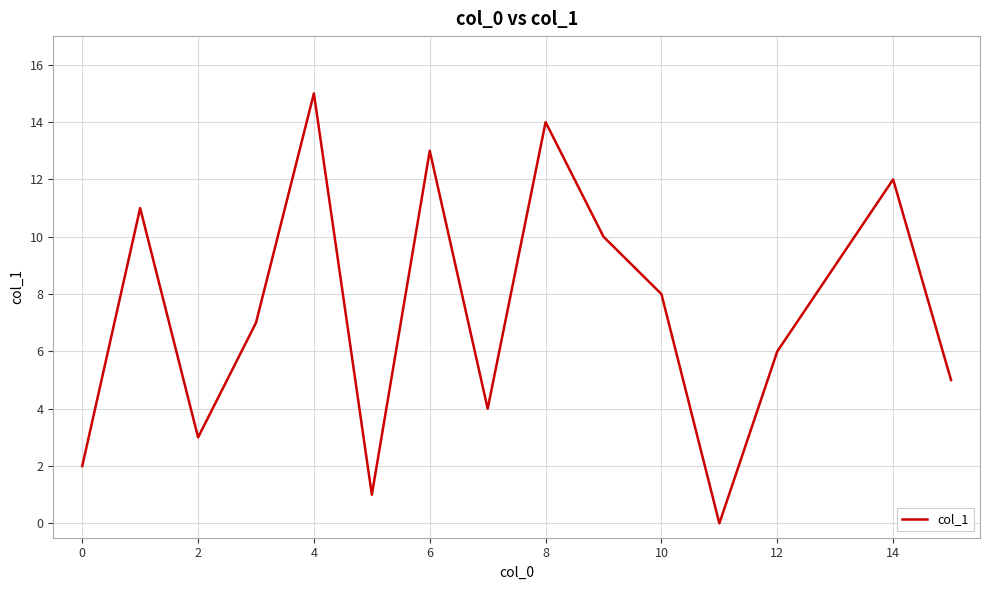

What is the difference between the maximum and minimum values?

15